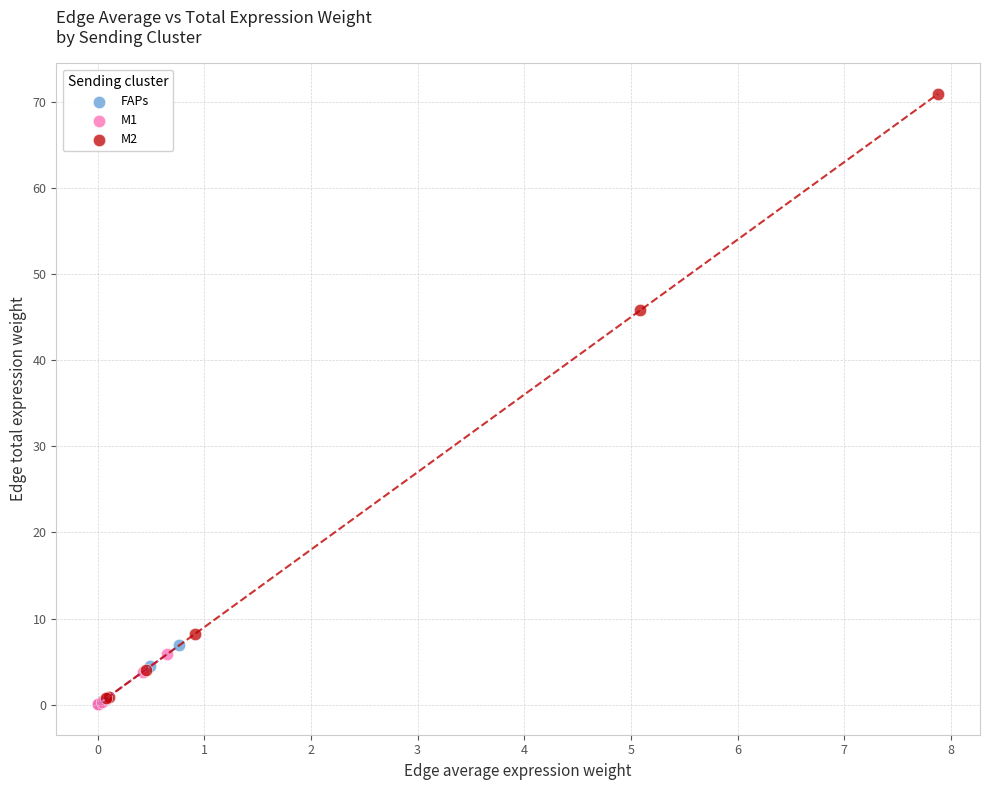

What are all the series names shown in the legend?

FAPs, M1, M2